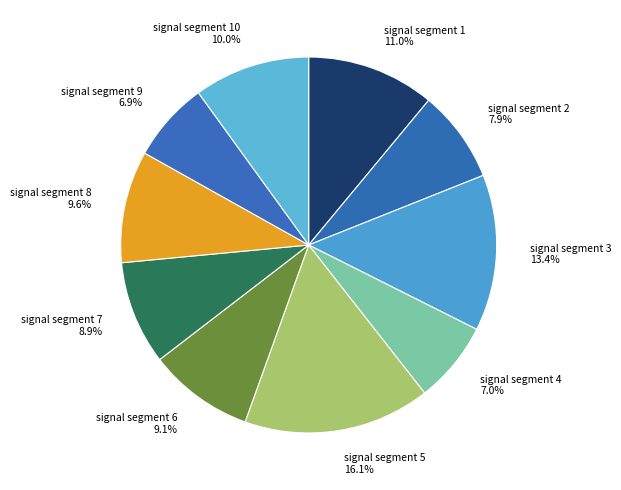

To the nearest percent, what portion does signal segment 6 represent?

9%